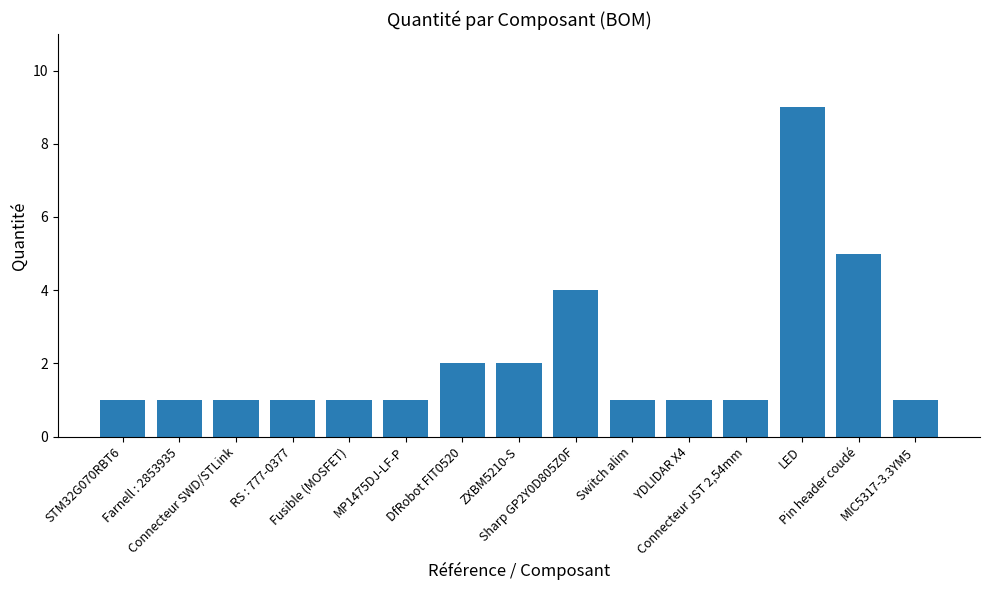

What is the value of the 4th bar from the left?

1